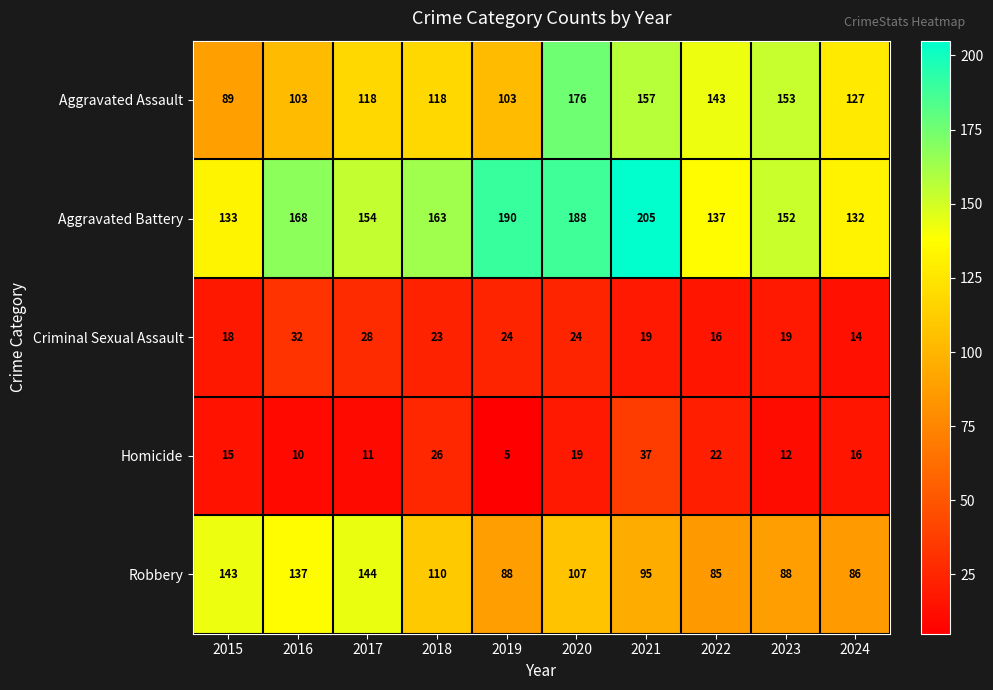

At which category is the sum across all series the highest?

2020